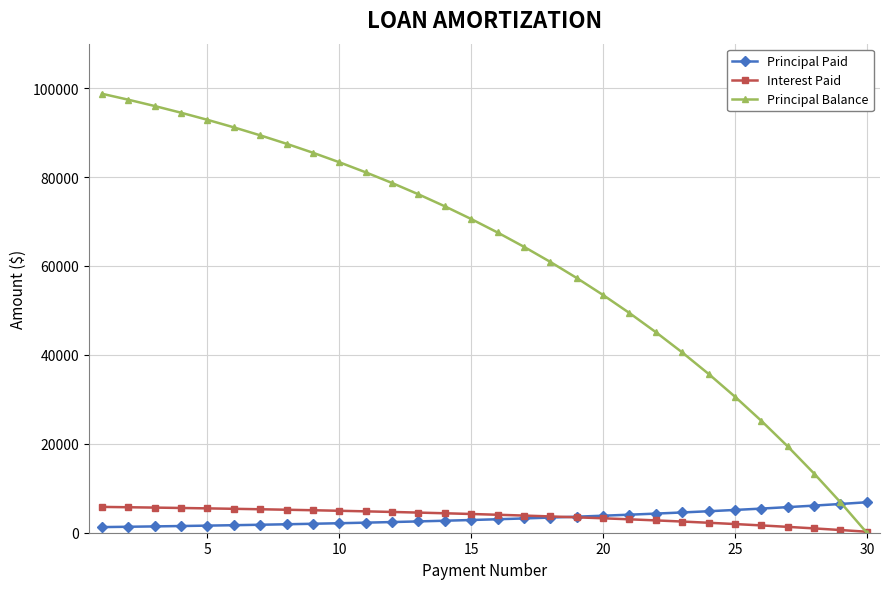

At how many categories does at least one series exceed 74603?

13